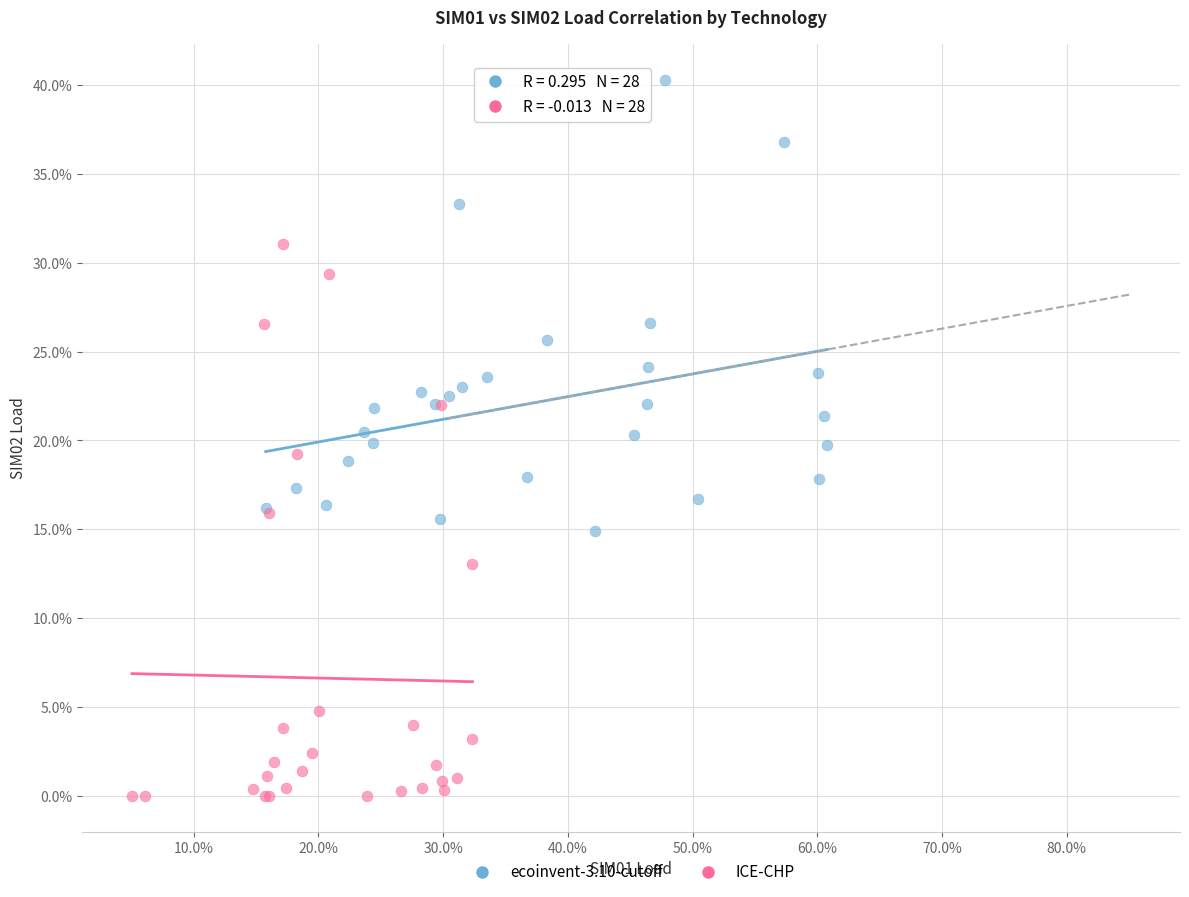

Which series contains the lowest Y value?

ICE-CHP